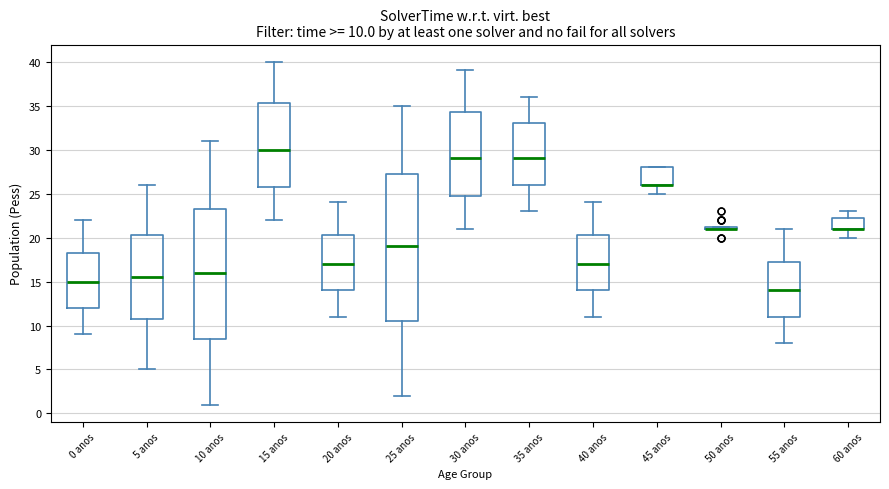

Which box is the tallest, from its lower edge to its upper edge?

25 anos